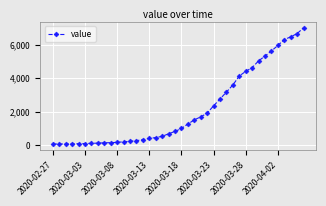

What is the greatest value displayed?

6995